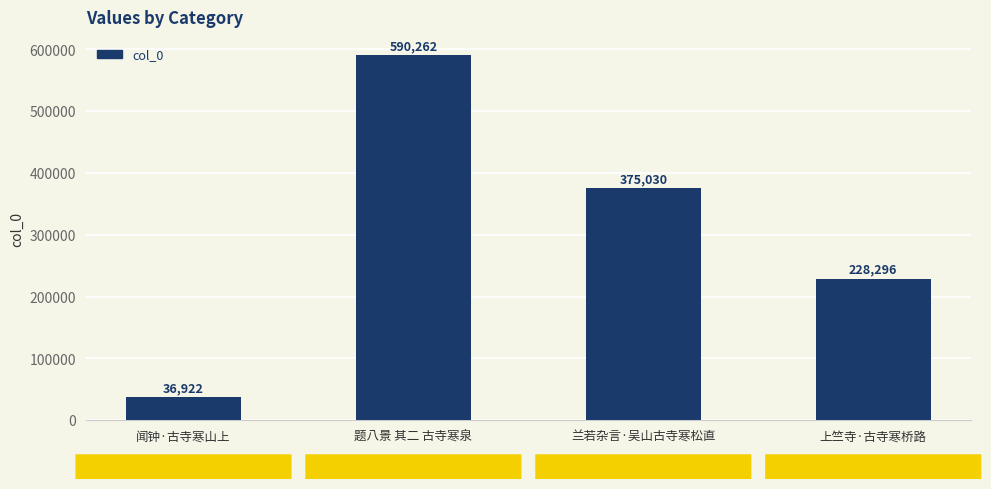

List the labels in order of value, largest first.

题八景 其二 古寺寒泉, 兰若杂言·吴山古寺寒松直, 上竺寺·古寺寒桥路, 闻钟·古寺寒山上